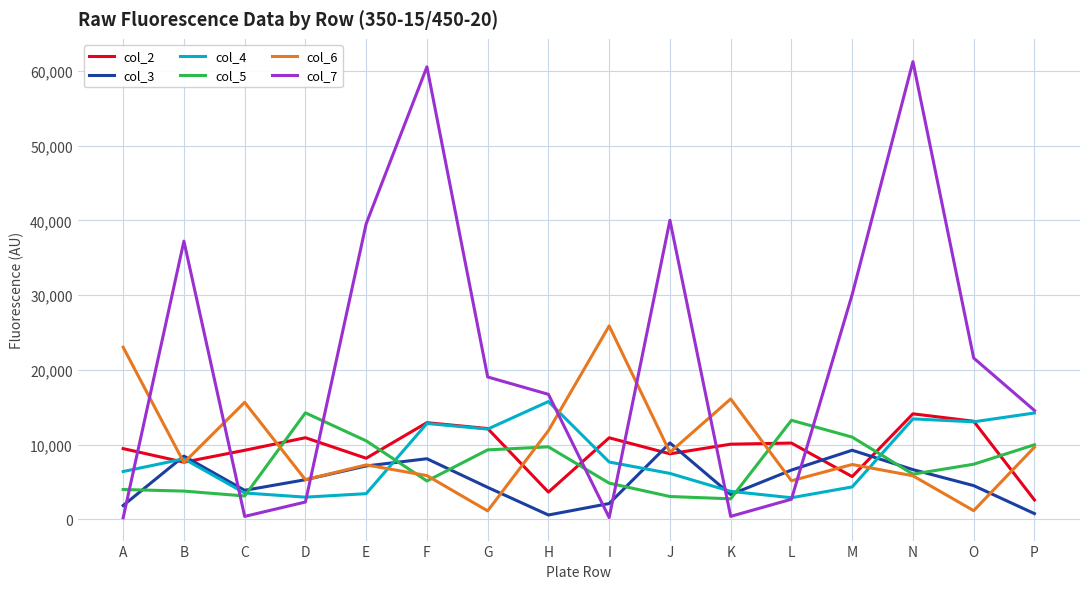

What is the average value of the col_6 series?

9879